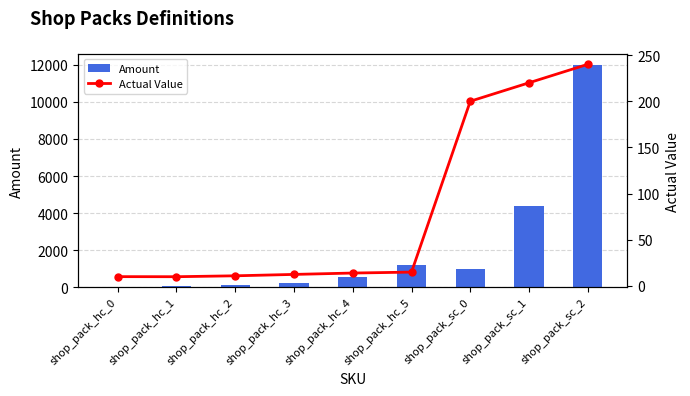

What is the difference between the maximum and minimum values in the Actual Value series?

230.0